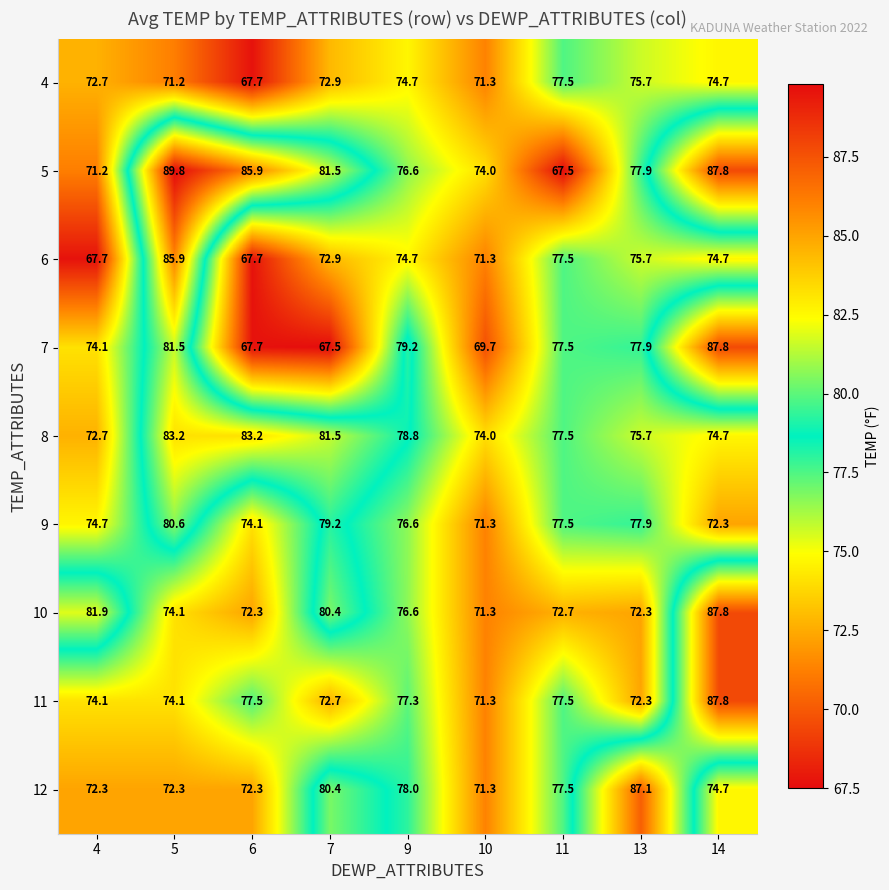

The value of 12 at 13 is 87.1. True or false?

True